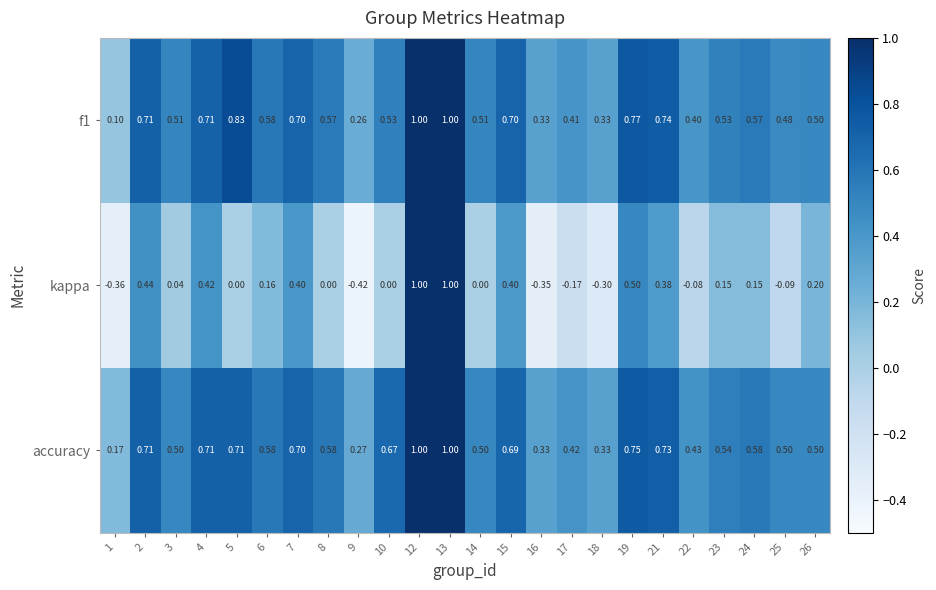

Which series has the largest range (max minus min)?

kappa